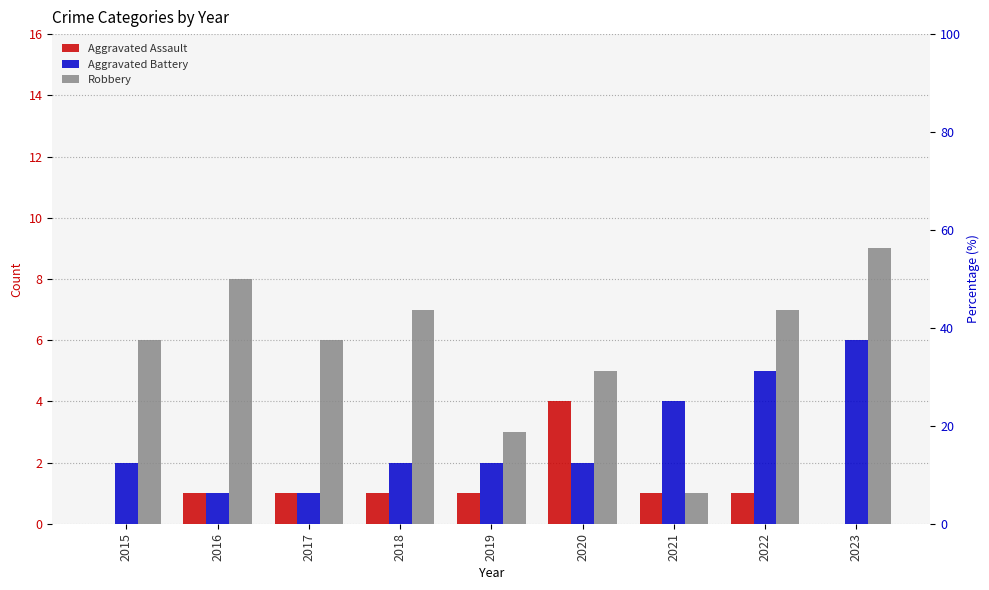

Is the value of Robbery at 2019 greater than the value of Aggravated Battery at 2022?

No